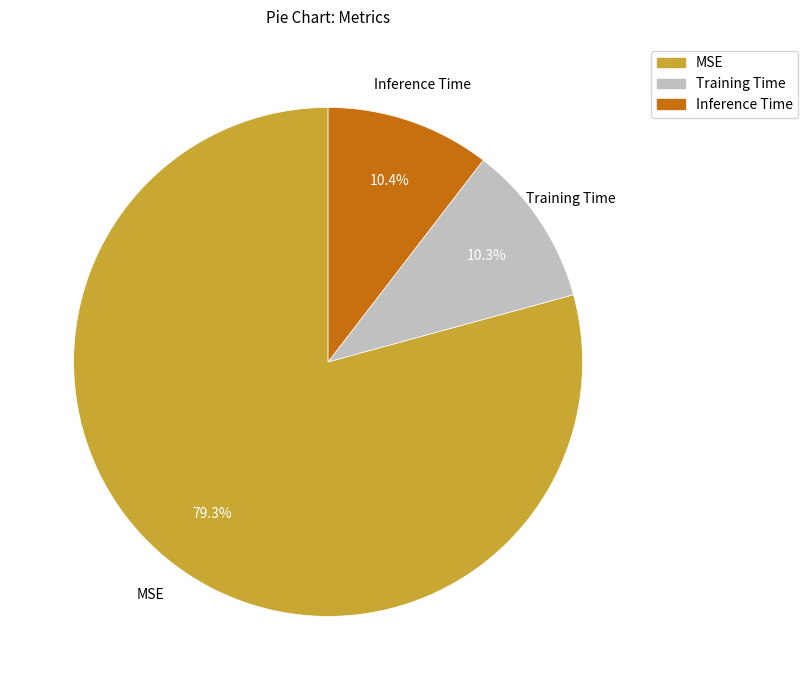

How many segments does this pie chart have?

3